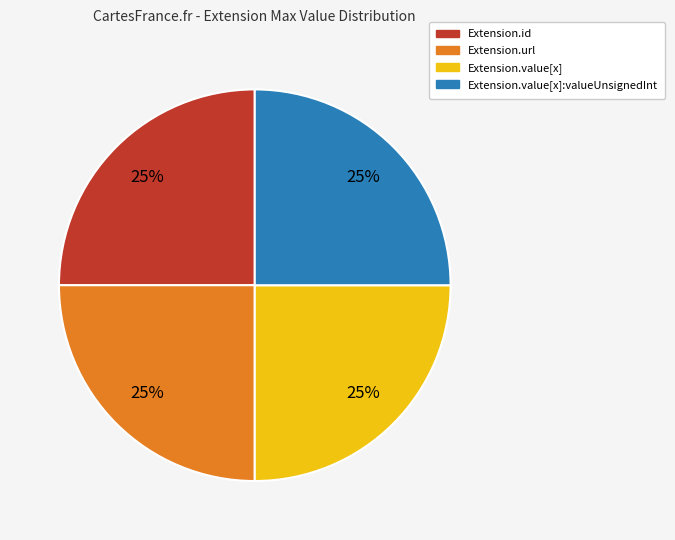

Is Extension.value[x]:valueUnsignedInt the majority of the pie?

No